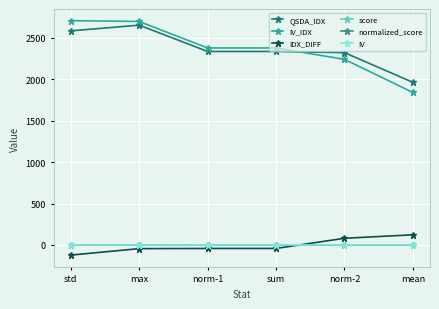

What is the difference between the maximum and minimum values in the IDX_DIFF series?

244.7